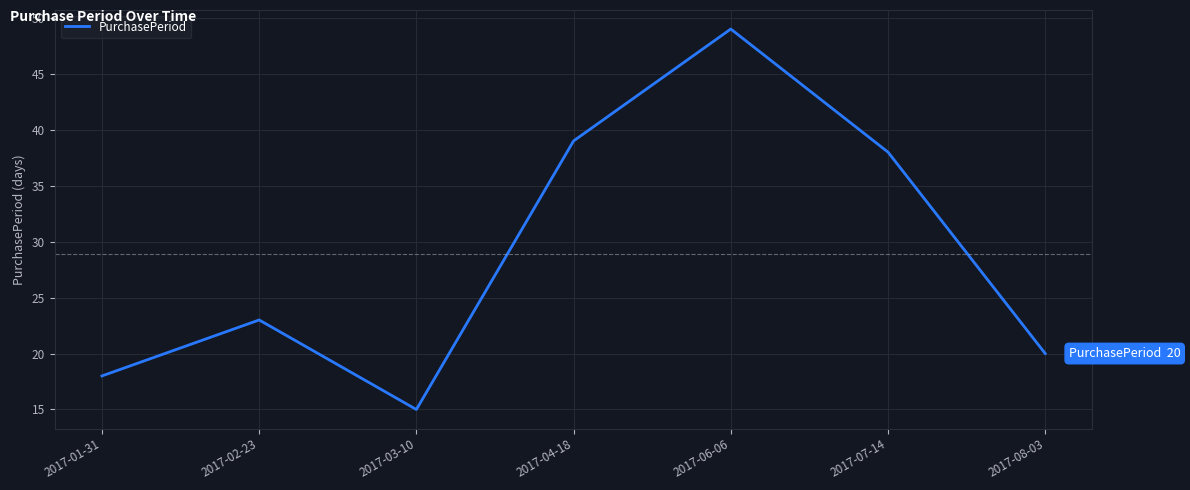

Rank the categories by value from lowest to highest.

2017-03-10, 2017-01-31, 2017-08-03, 2017-02-23, 2017-07-14, 2017-04-18, 2017-06-06